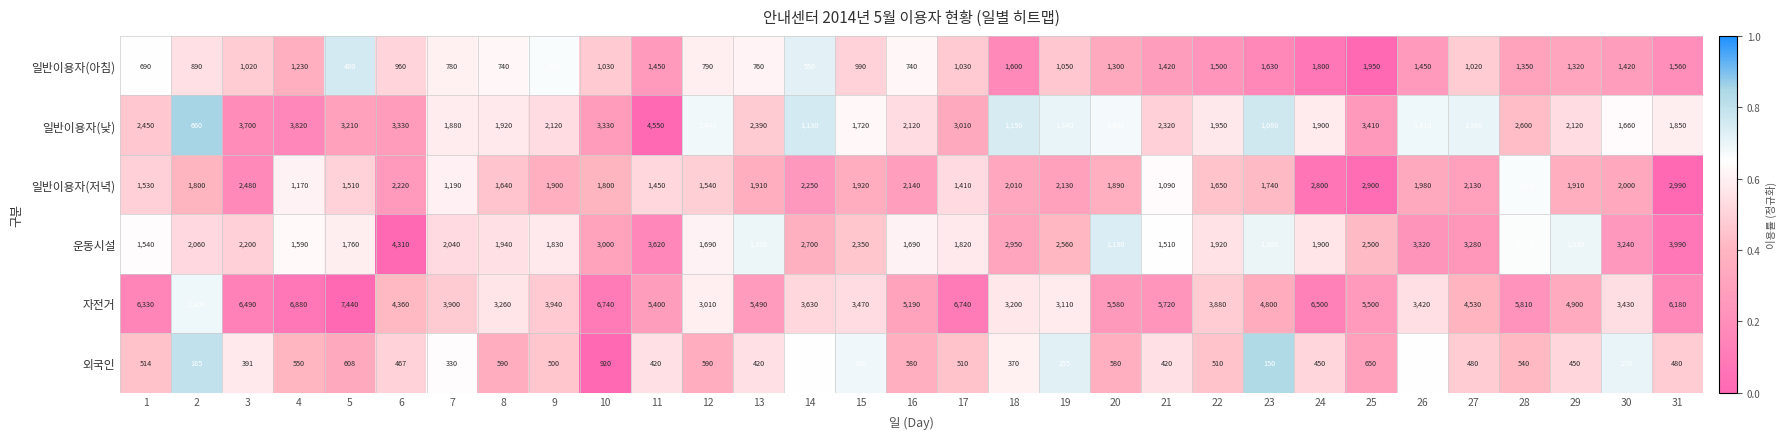

Between 3 and 18, which series saw the biggest shift?

자전거